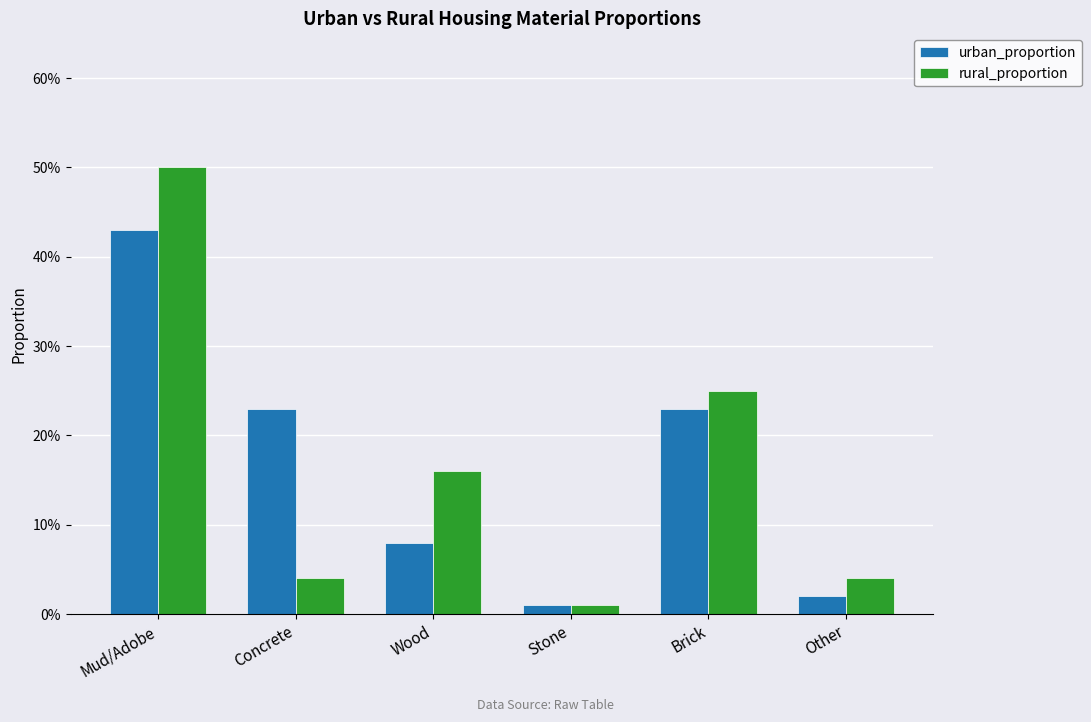

What are all the series names shown in the legend?

urban_proportion, rural_proportion